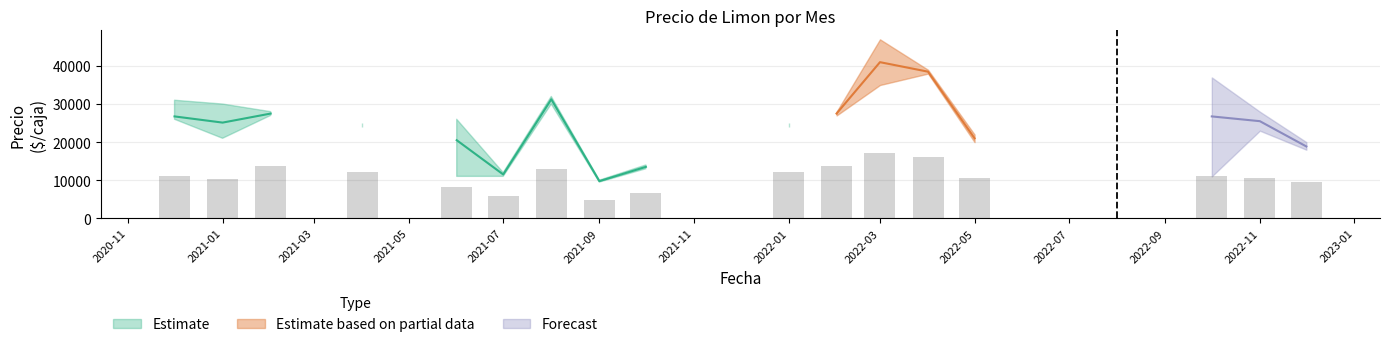

Between 2022-11 and 2021-10, which is larger?

2022-11